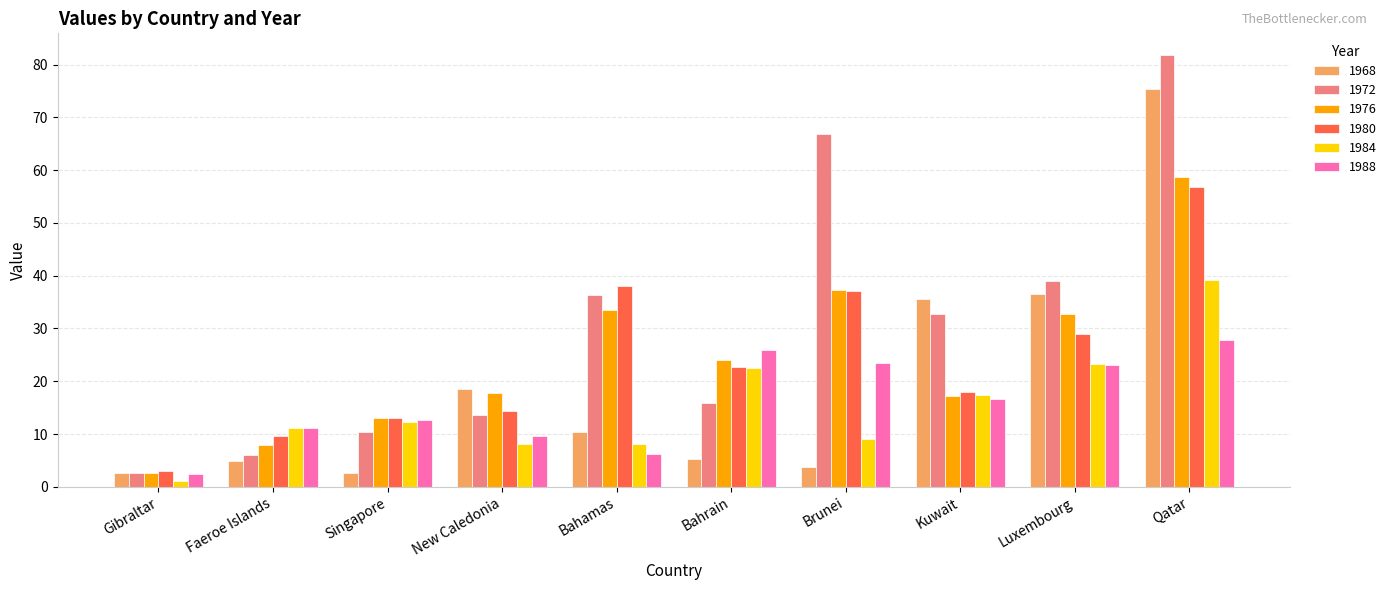

At which category is the sum across all series the highest?

Qatar